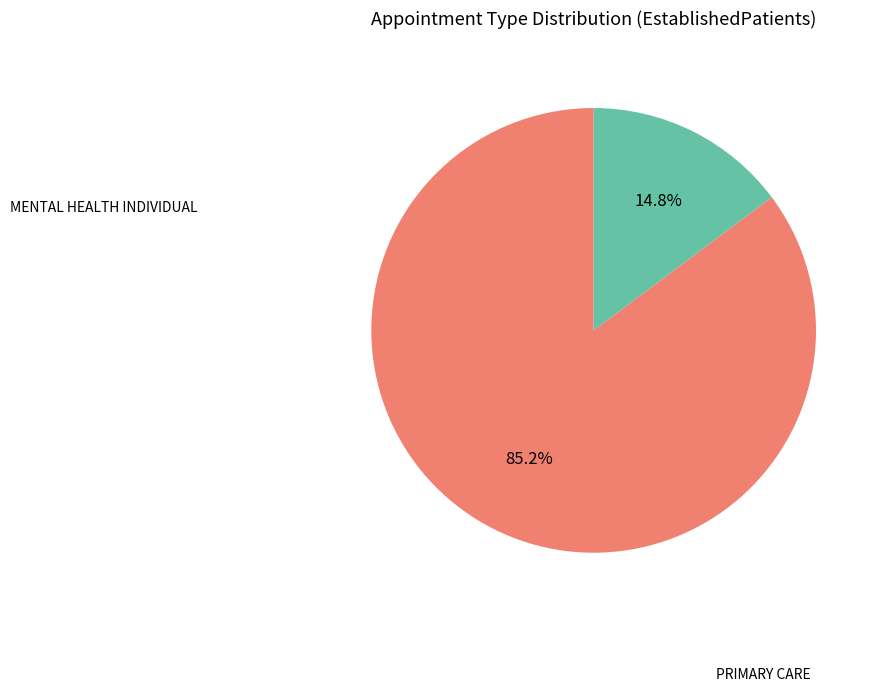

Is there any slice that represents more than half of the pie?

Yes